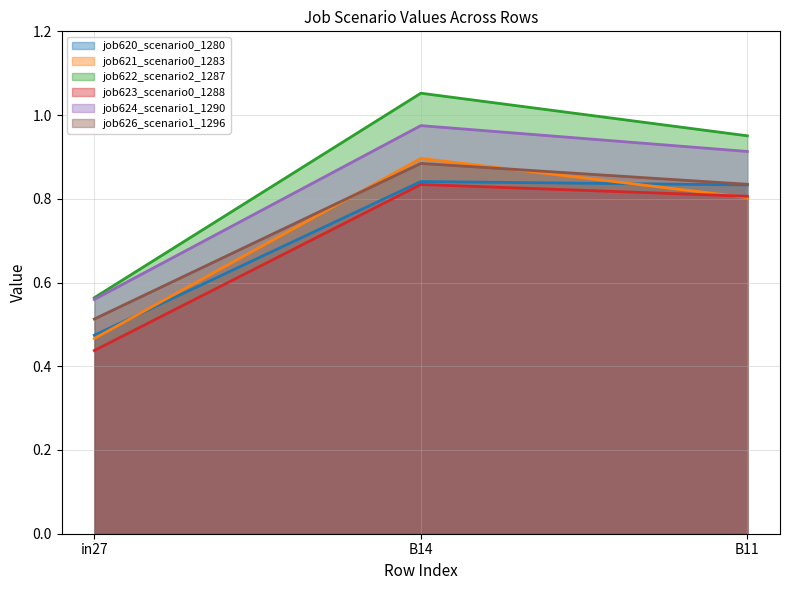

What is the label of the 2nd point from the left?

B14